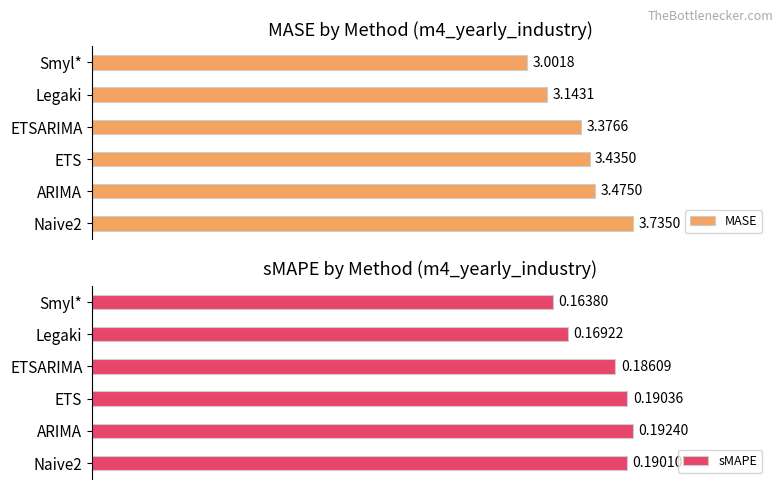

What are all the series names shown in the legend?

MASE, sMAPE